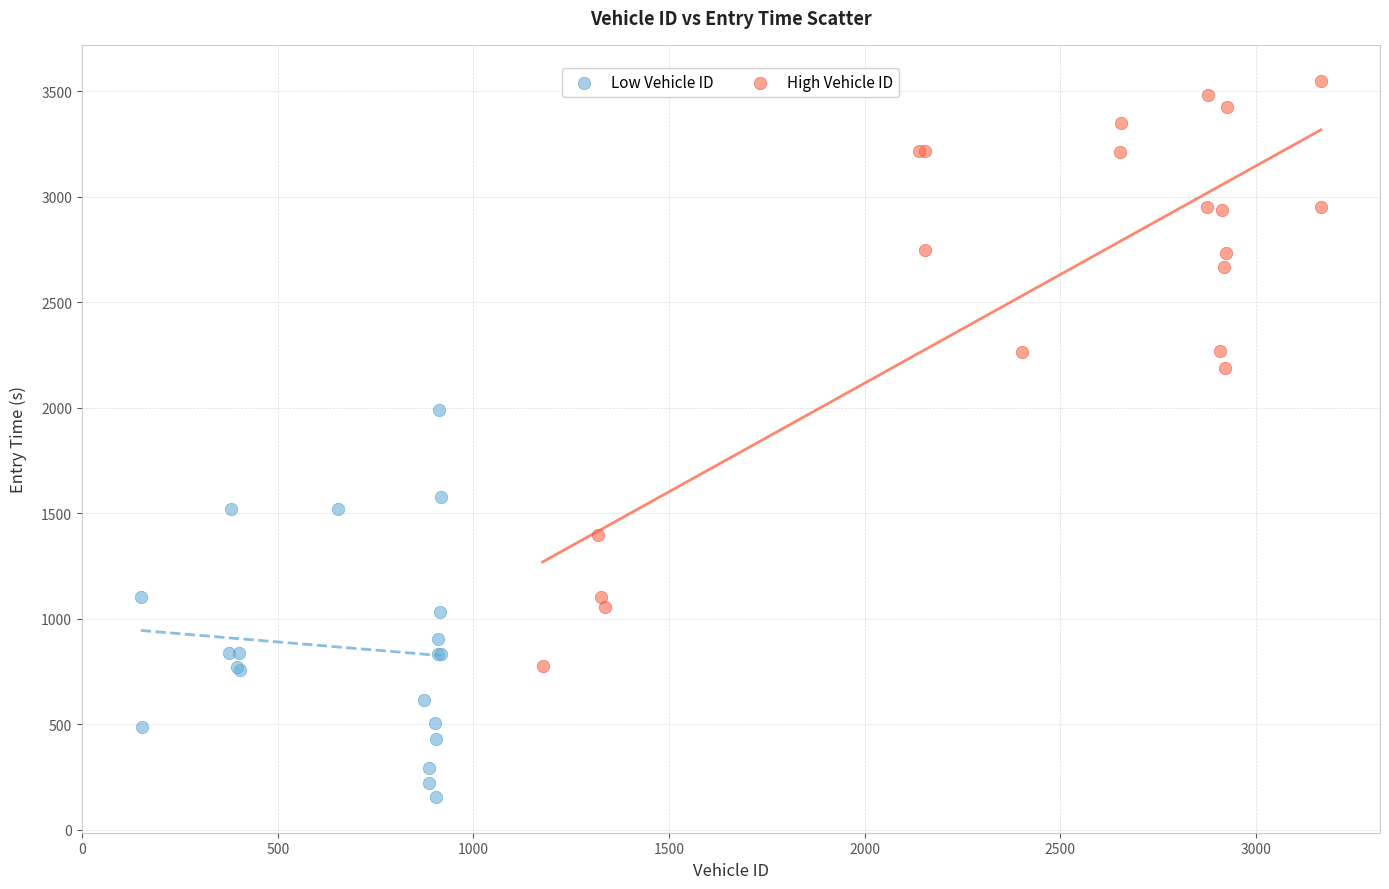

Which series reaches the minimum Y coordinate?

Low Vehicle ID